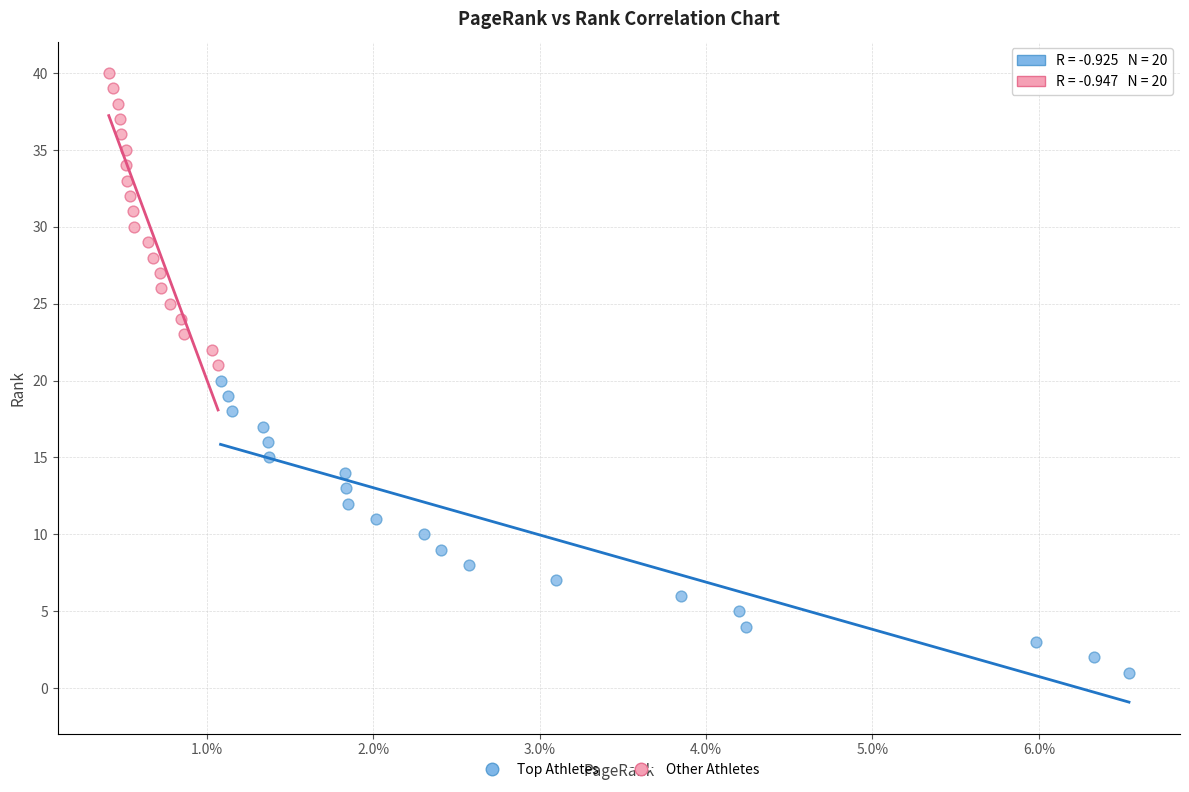

Which series contains the highest Y value?

Other Athletes